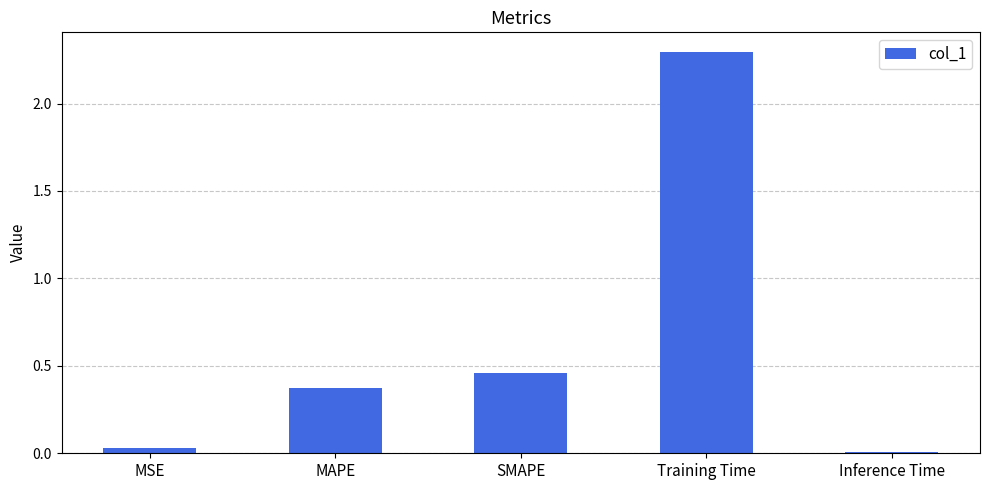

What position from the right is SMAPE?

3